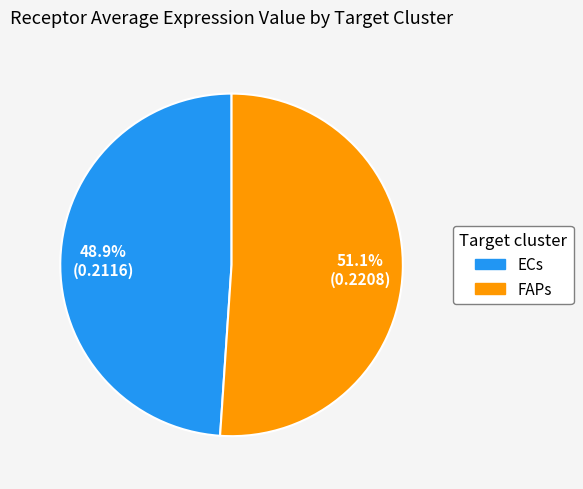

Do ECs and FAPs together represent more than half of the pie?

Yes